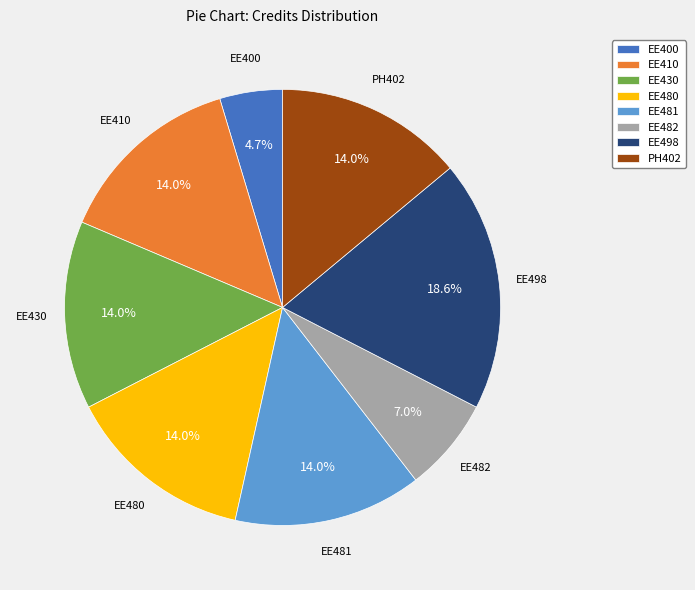

Which slice is the smallest?

EE400